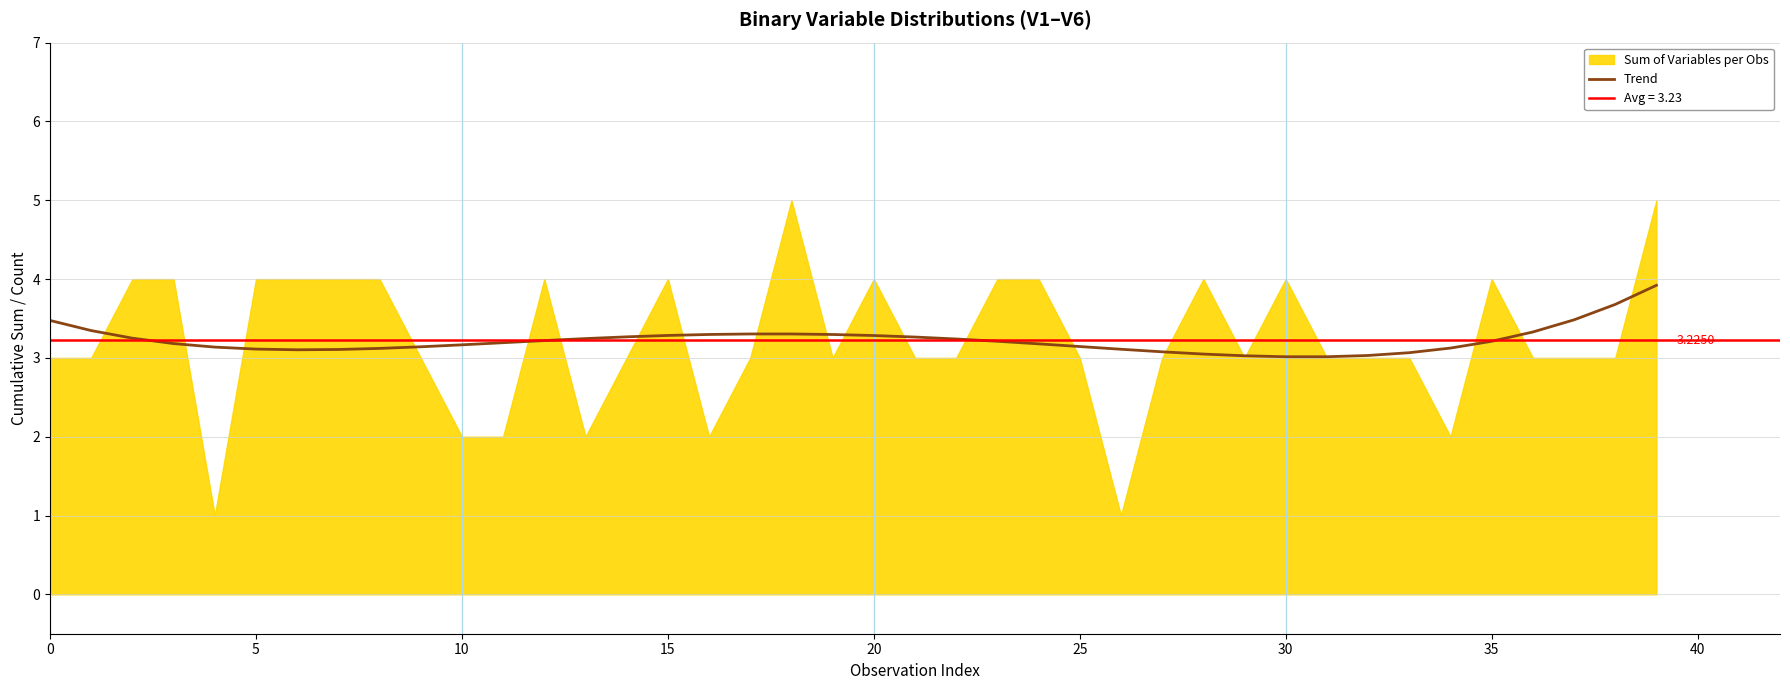

What is the average value?

3.2